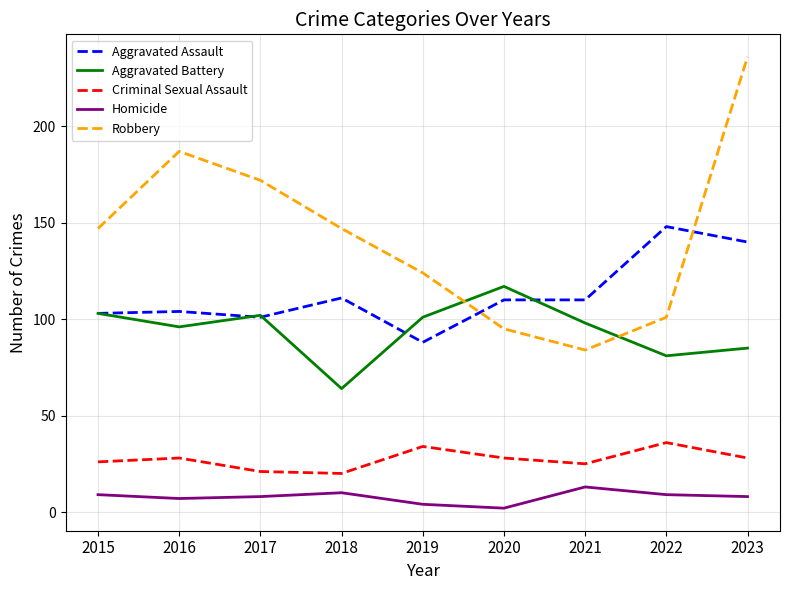

Rank the series by their maximum value, from highest to lowest.

Robbery, Aggravated Assault, Aggravated Battery, Criminal Sexual Assault, Homicide